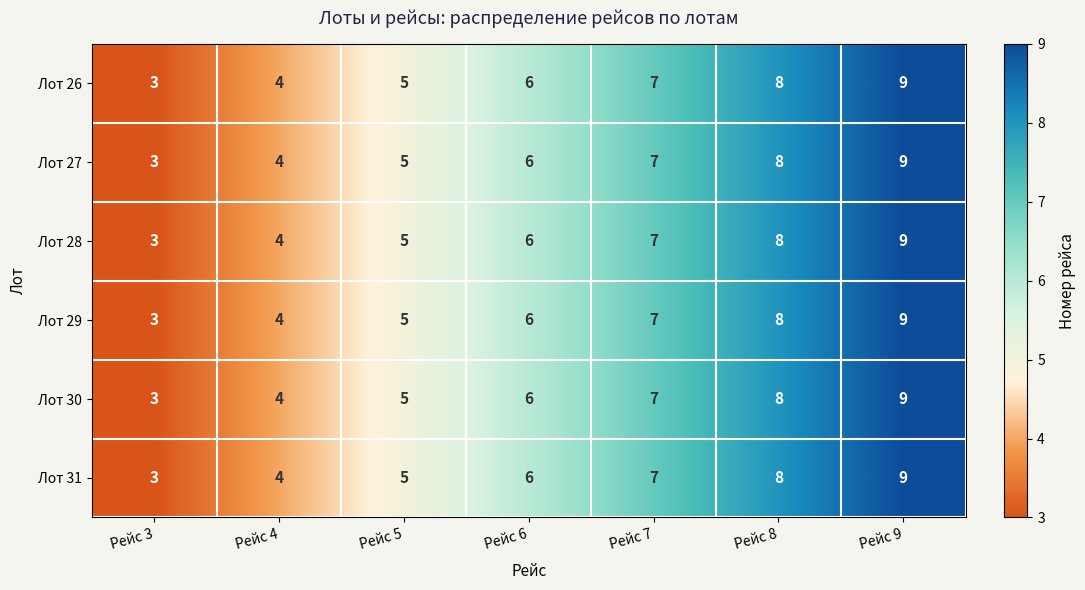

How many Лот 26 values are between 4 and 8?

5